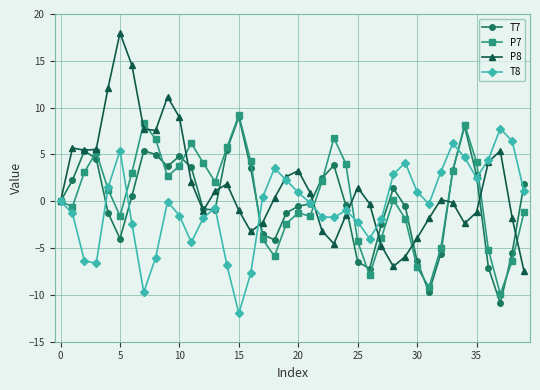

Which series has the largest range (max minus min)?

P8